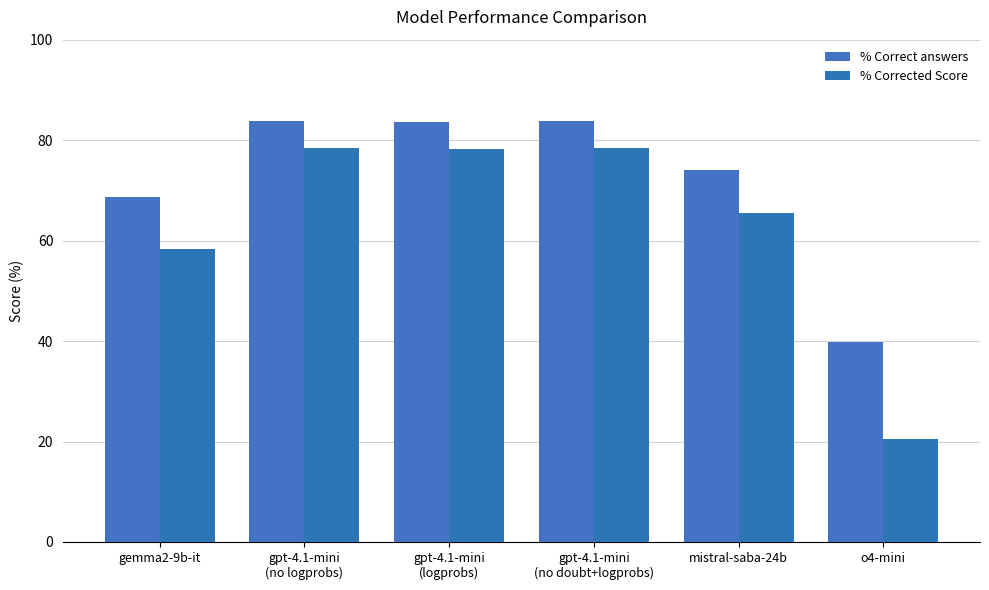

What position from the right is gpt-4.1-mini
(no logprobs)?

5